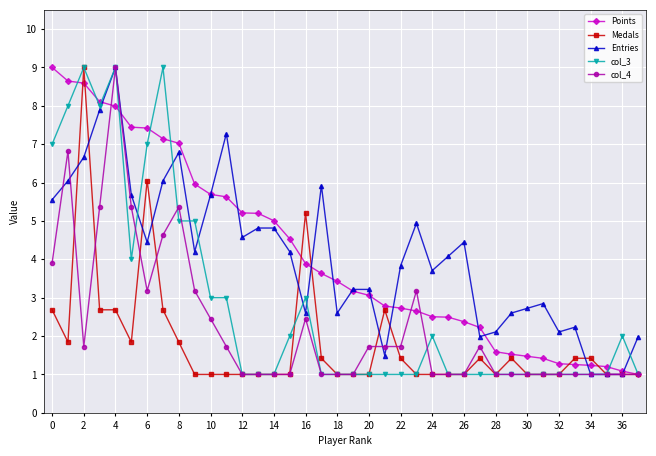

What is the value of the Entries point at the 12th from the left?

7.3